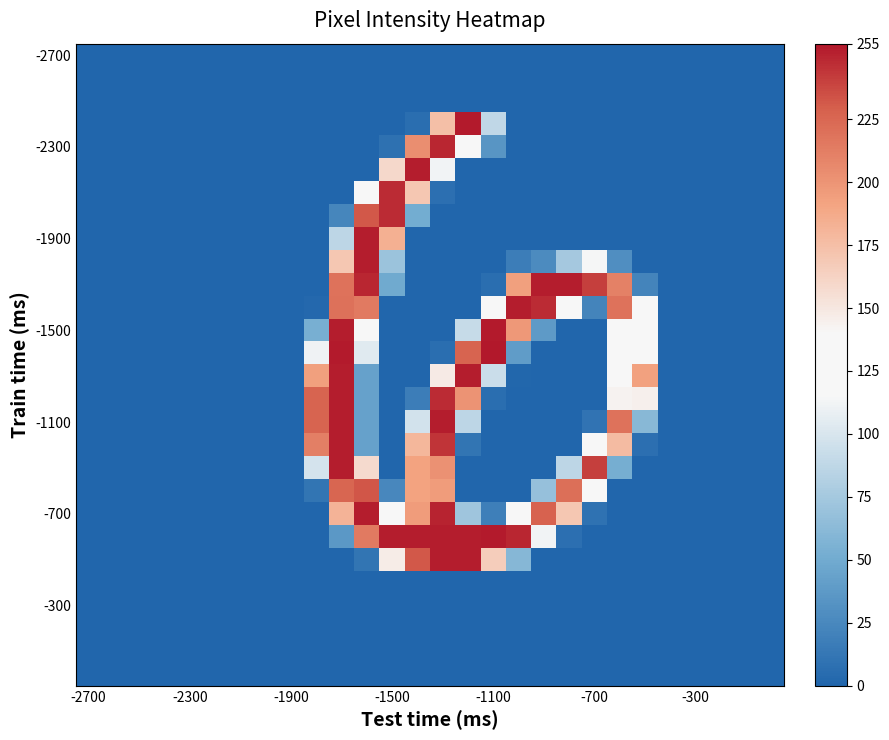

What is the greatest value displayed?

255